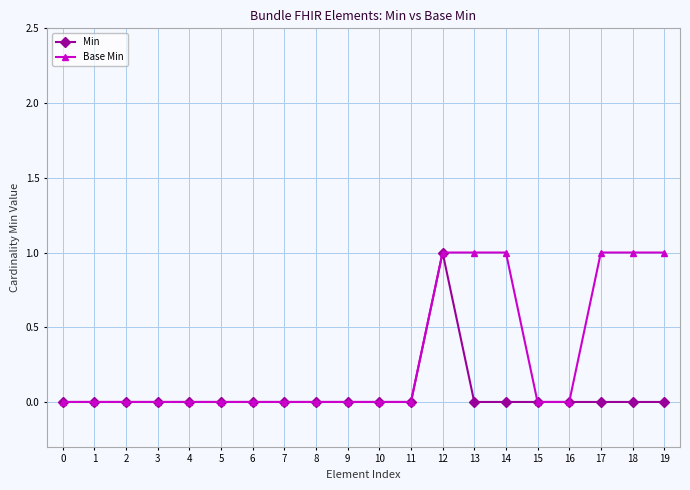

Rank the series at 14 from lowest to highest value.

Min, Base Min